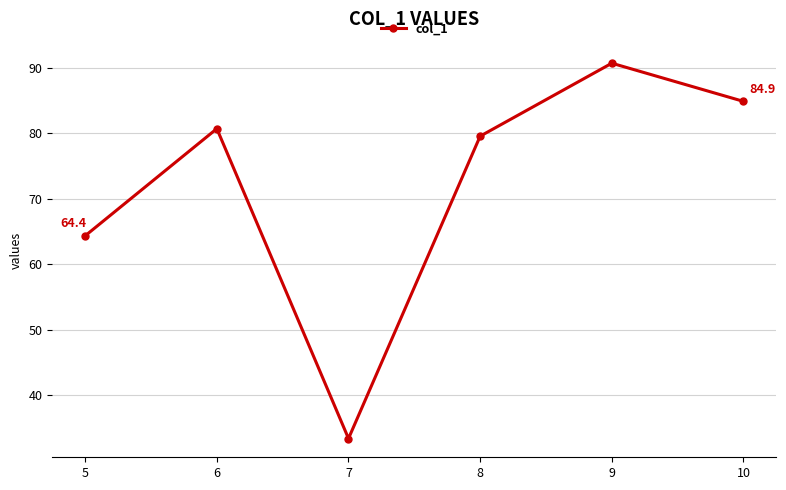

Approximately how many times larger is the value at 10 compared to 9?

0.9